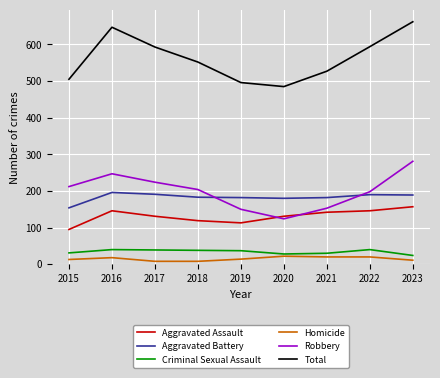

Which series has the largest range (max minus min)?

Total